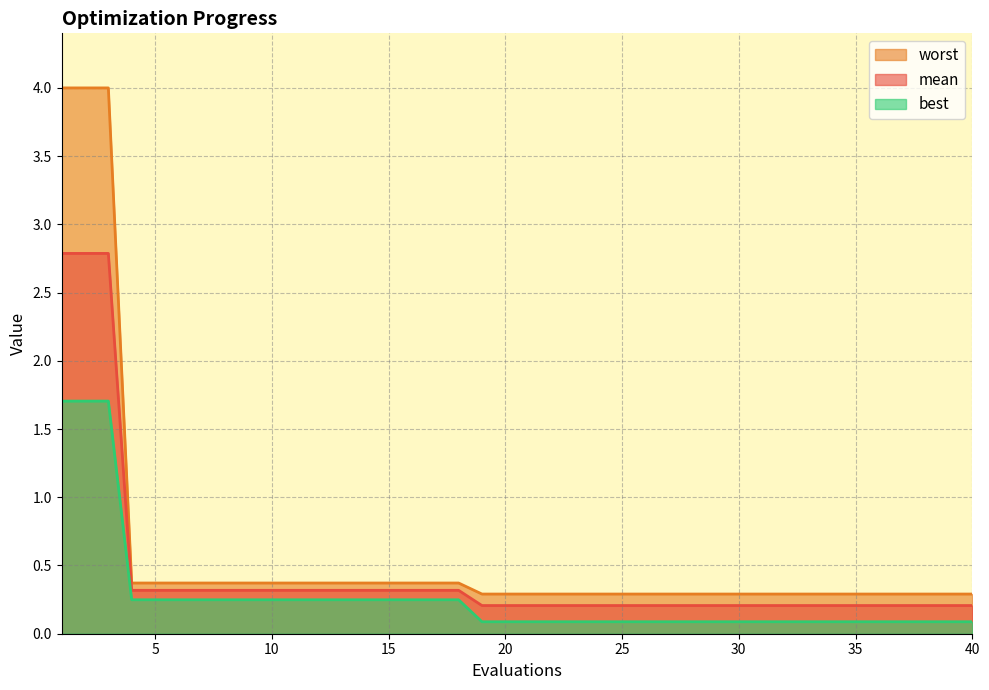

Reading left to right, what are all the values shown in this chart?

mean: 1=2.8	2=2.8	3=2.8	4=0.3	5=0.3	6=0.3	7=0.3	8=0.3	9=0.3	10=0.3	11=0.3	12=0.3	13=0.3	14=0.3	15=0.3	16=0.3	17=0.3	18=0.3	19=0.2	20=0.2	21=0.2	22=0.2	23=0.2	24=0.2	25=0.2	26=0.2	27=0.2	28=0.2	29=0.2	30=0.2	31=0.2	32=0.2	33=0.2	34=0.2	35=0.2	36=0.2	37=0.2	38=0.2	39=0.2	40=0.2
best: 1=1.7	2=1.7	3=1.7	4=0.2	5=0.2	6=0.2	7=0.2	8=0.2	9=0.2	10=0.2	11=0.2	12=0.2	13=0.2	14=0.2	15=0.2	16=0.2	17=0.2	18=0.2	19=0.1	20=0.1	21=0.1	22=0.1	23=0.1	24=0.1	25=0.1	26=0.1	27=0.1	28=0.1	29=0.1	30=0.1	31=0.1	32=0.1	33=0.1	34=0.1	35=0.1	36=0.1	37=0.1	38=0.1	39=0.1	40=0.1
worst: 1=4.0	2=4.0	3=4.0	4=0.4	5=0.4	6=0.4	7=0.4	8=0.4	9=0.4	10=0.4	11=0.4	12=0.4	13=0.4	14=0.4	15=0.4	16=0.4	17=0.4	18=0.4	19=0.3	20=0.3	21=0.3	22=0.3	23=0.3	24=0.3	25=0.3	26=0.3	27=0.3	28=0.3	29=0.3	30=0.3	31=0.3	32=0.3	33=0.3	34=0.3	35=0.3	36=0.3	37=0.3	38=0.3	39=0.3	40=0.3